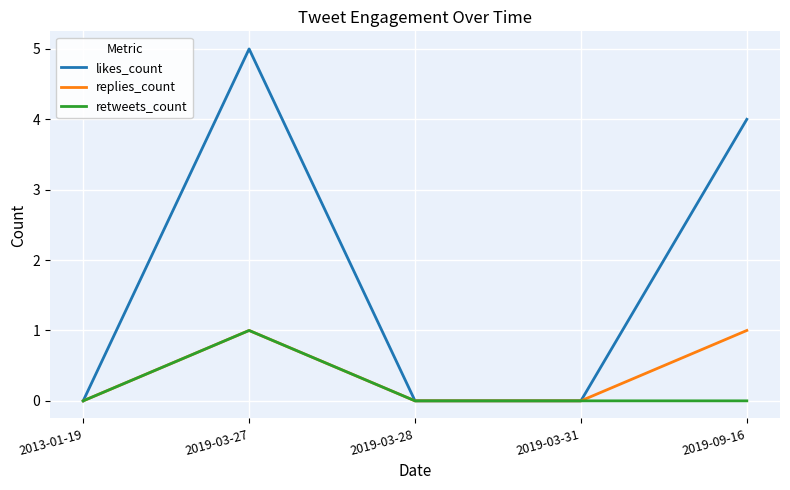

Is the value of retweets_count at 2019-09-16 greater than the value of replies_count at 2019-03-27?

No